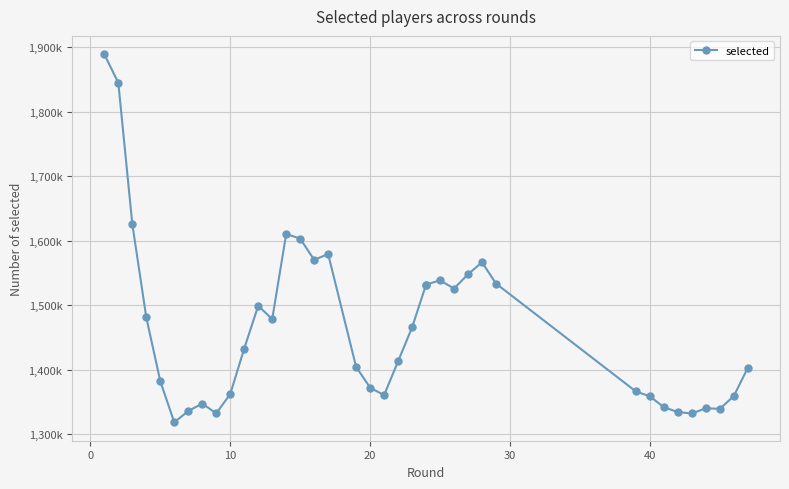

What is the difference between the second highest and minimum values?

526327